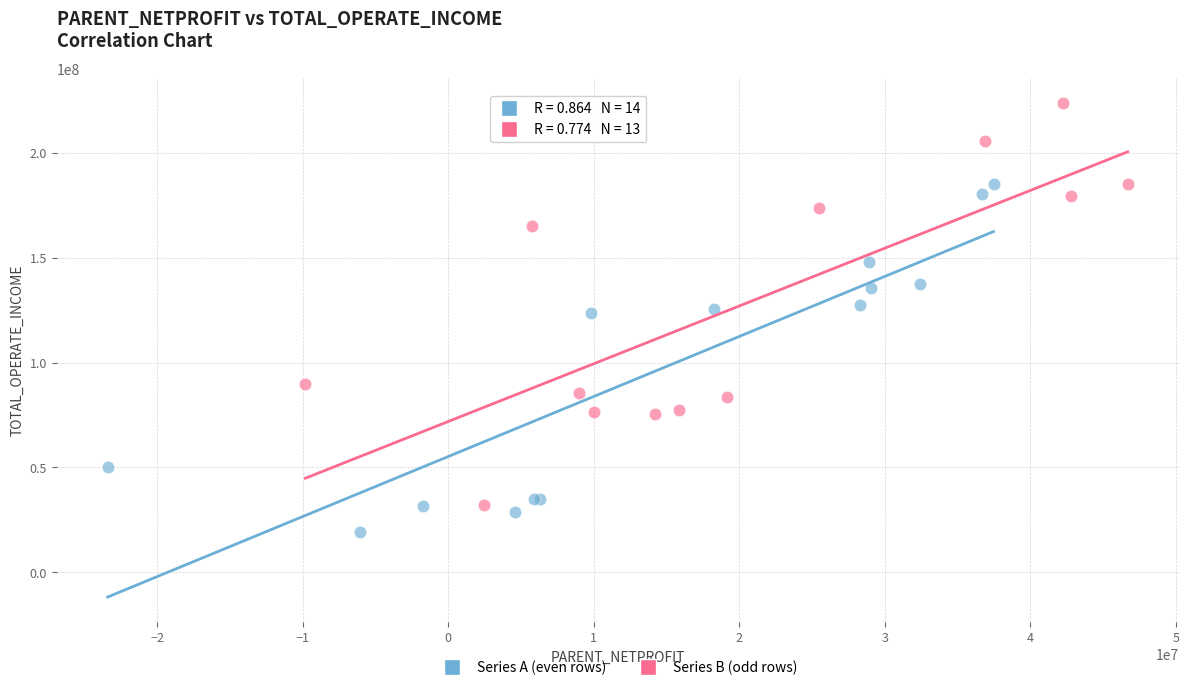

Which series has the widest spread of Y values?

Series B (odd rows)